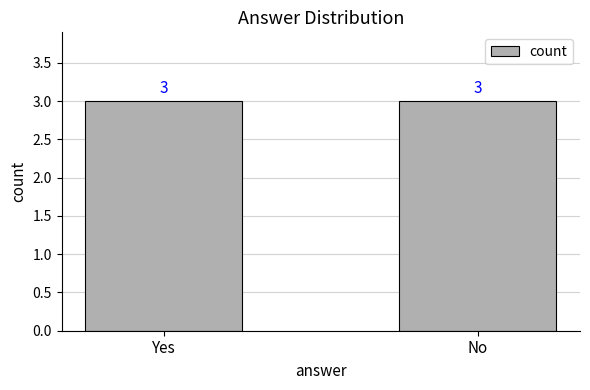

Between No and Yes, which is larger?

No